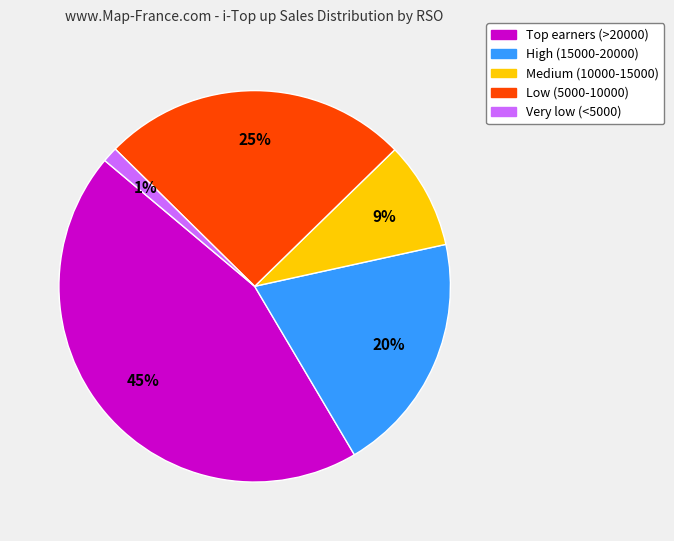

To the nearest percent, what is the average slice percentage?

20%